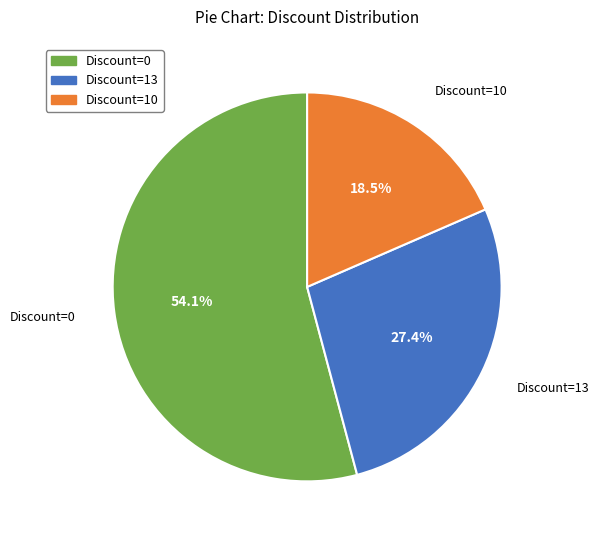

Which slice is the smallest?

Discount=10